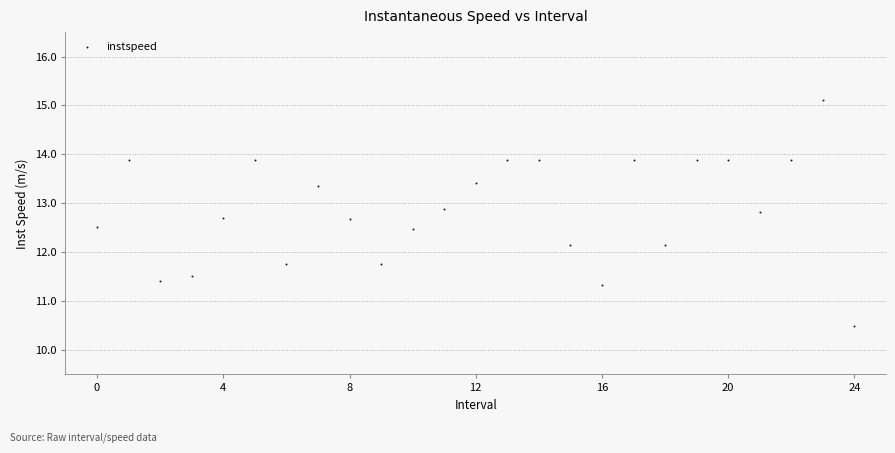

What is the range of Y values (max minus min)?

4.6